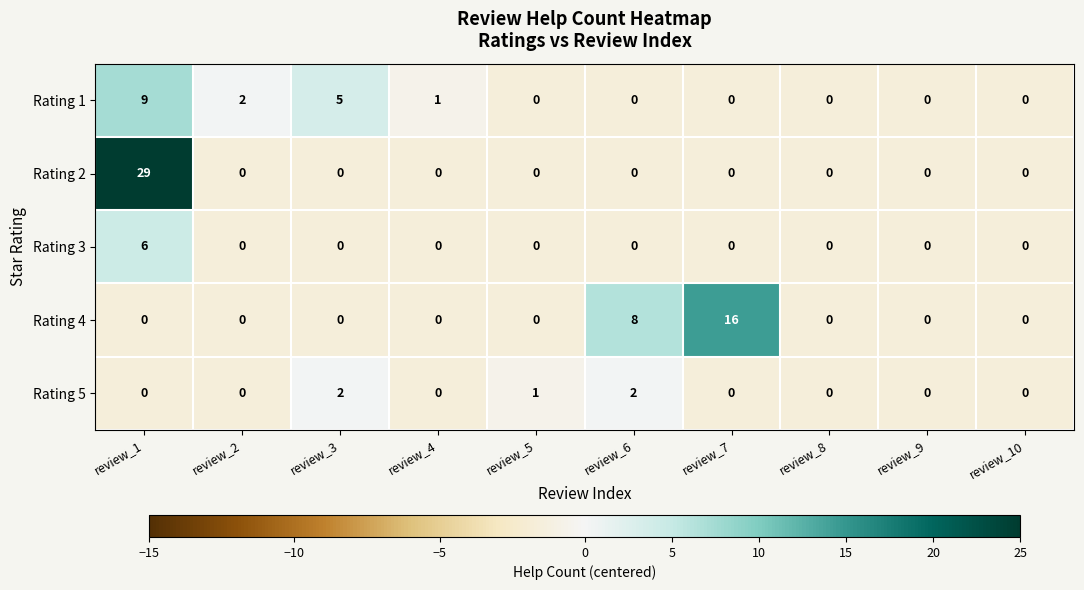

True or false: Rating 1 has a value of 0 at review_8.

True